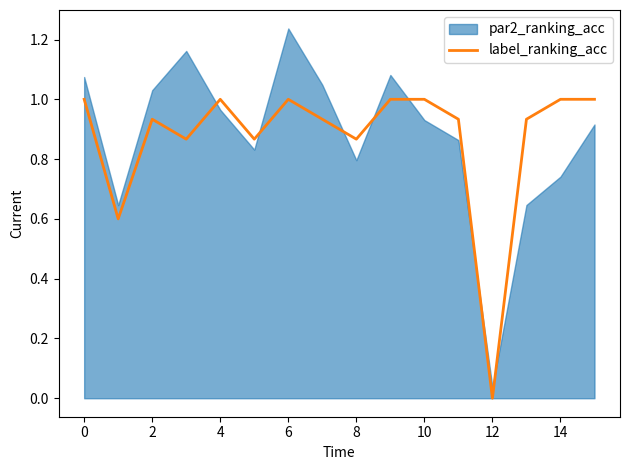

True or false: label_ranking_acc has a value of 1.0 at 0.

True